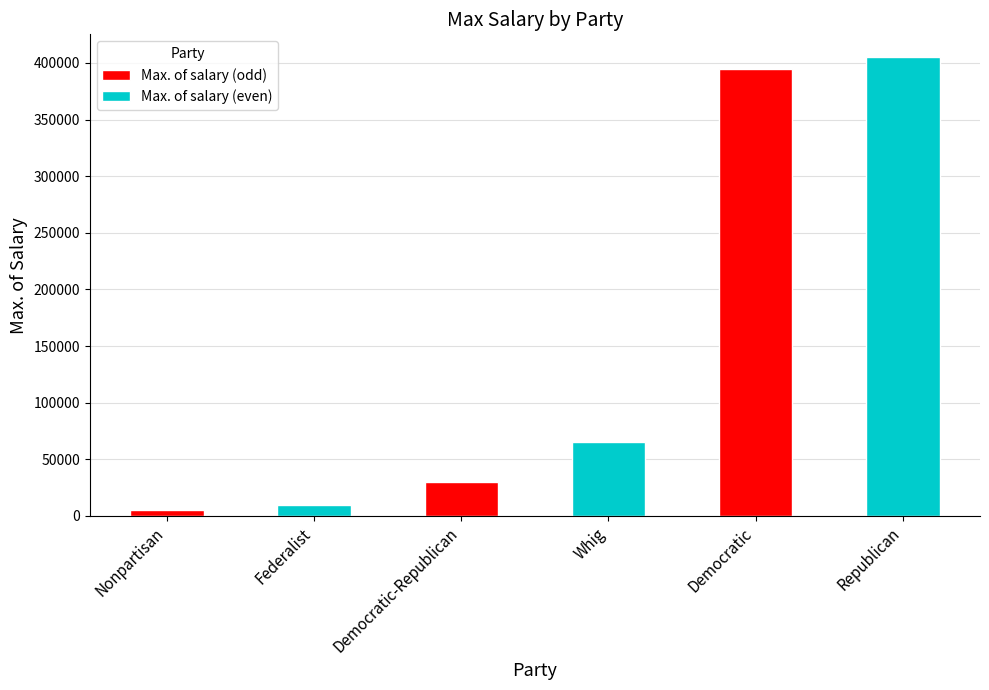

Reading left to right, extract all data points from this chart.

5000	10000	30000	65000	395000	405000